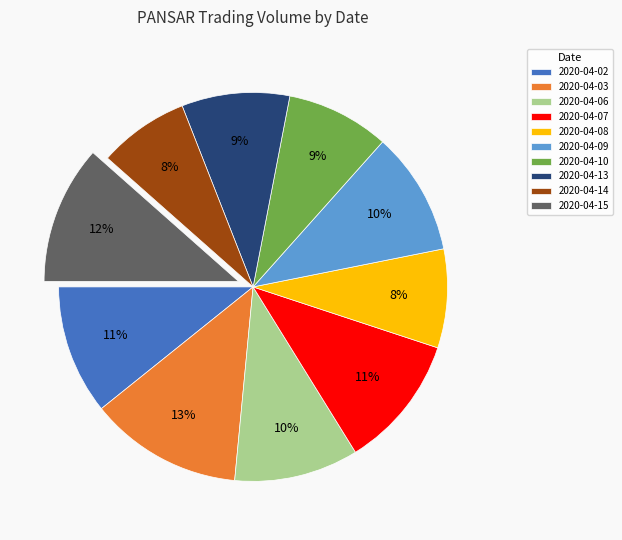

How many slices are in this pie chart?

10